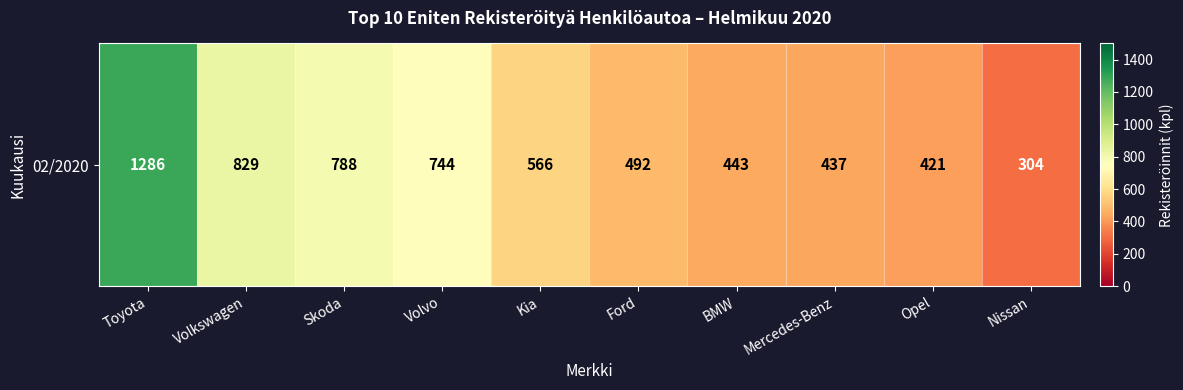

Reading left to right, transcribe all the data shown in this chart.

Toyota=1286	Volkswagen=829	Skoda=788	Volvo=744	Kia=566	Ford=492	BMW=443	Mercedes-Benz=437	Opel=421	Nissan=304